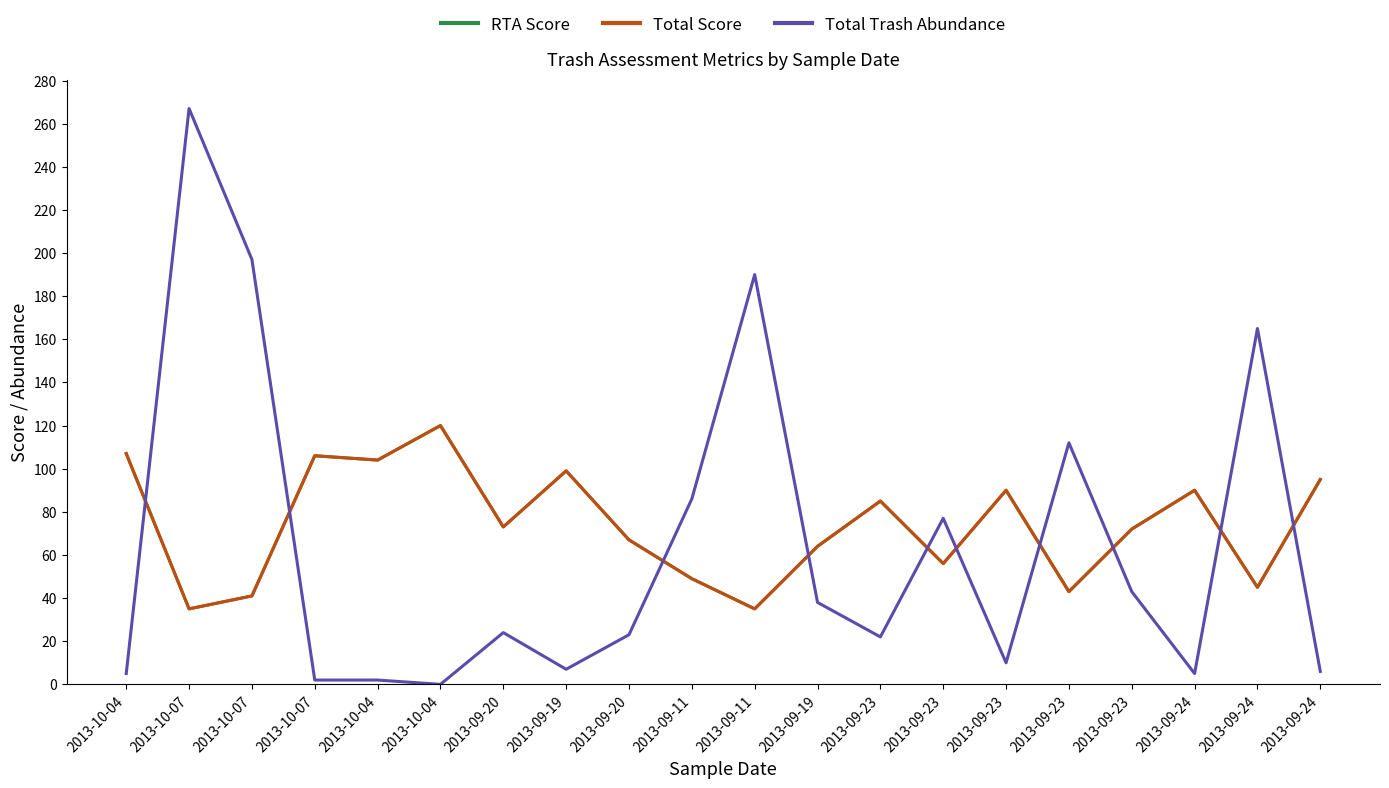

Does the chart display data point markers on the line(s)?

No